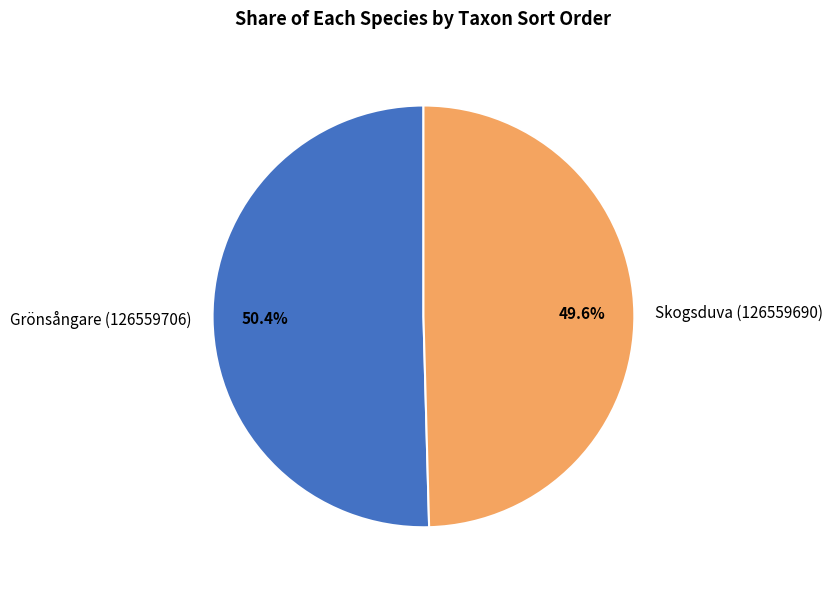

Which slice is the smallest?

Skogsduva (126559690)